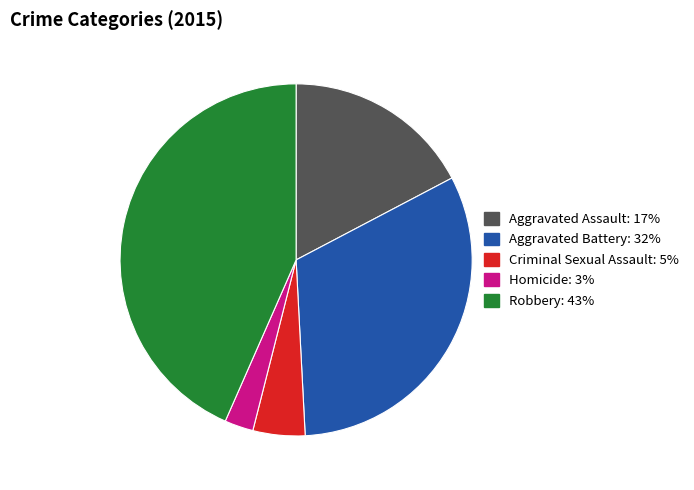

Is there a majority slice in this chart?

No